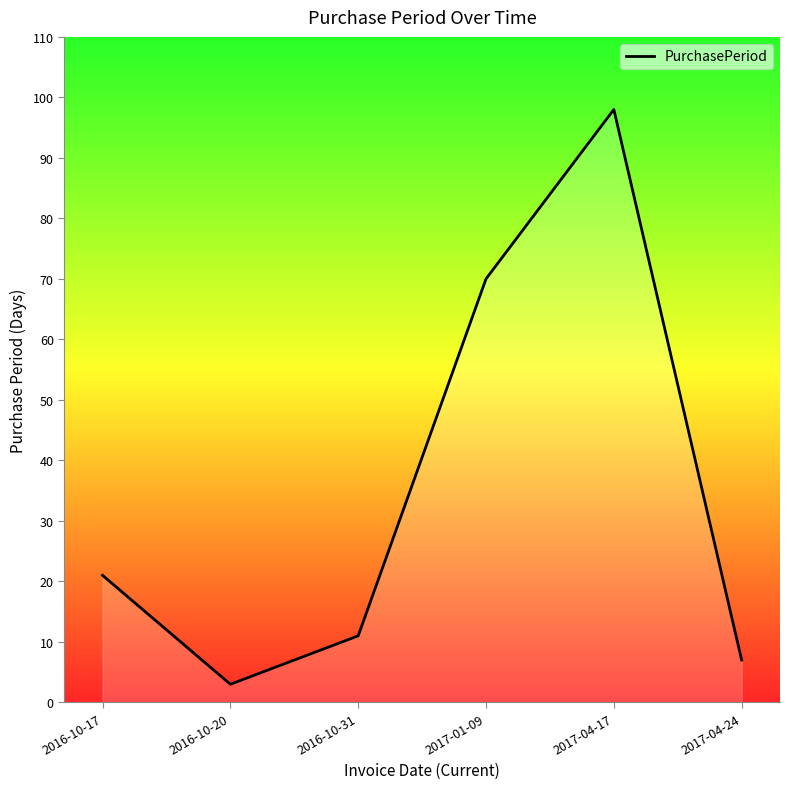

How many interior local peaks (higher than both neighbors) does the data have?

1